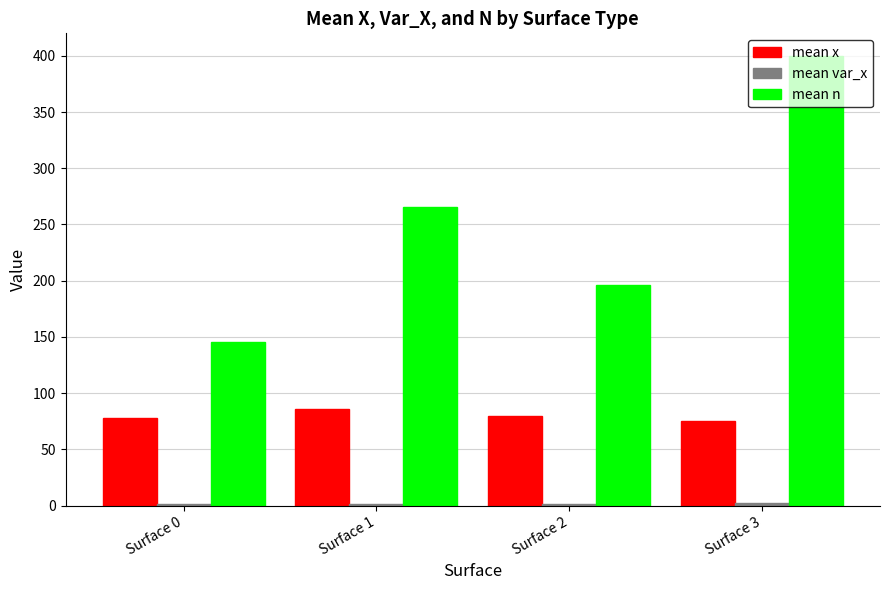

Which series has the largest total across all categories?

mean n